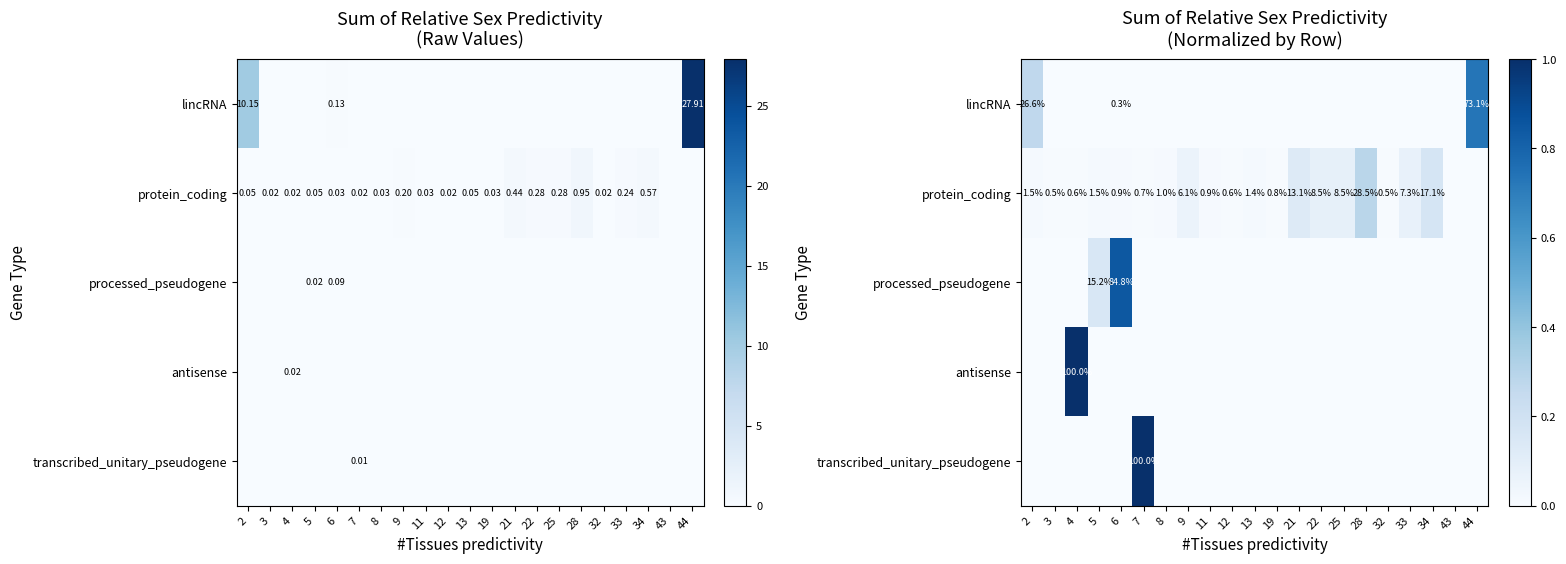

List the labels in order of processed_pseudogene value, largest first.

6, 5, 2, 3, 4, 7, 8, 9, 11, 12, 13, 19, 21, 22, 25, 28, 32, 33, 34, 43, 44